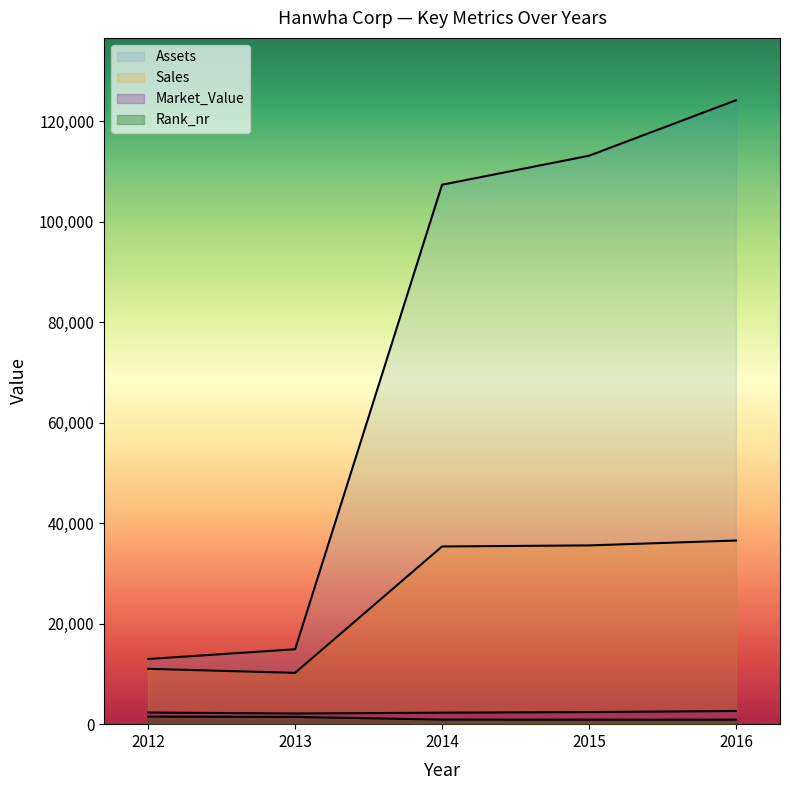

What is the maximum value shown in the chart?

124192